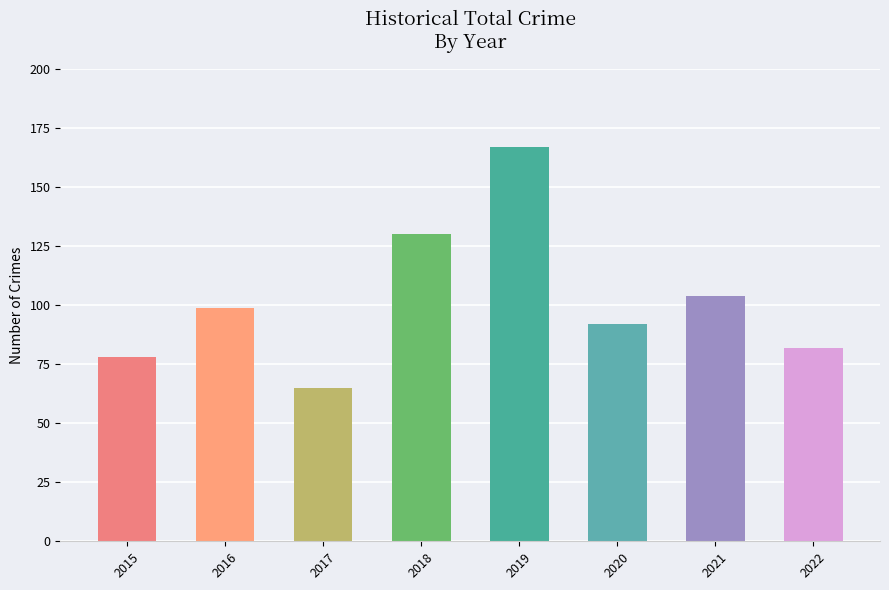

Count the number of categories in the chart.

8